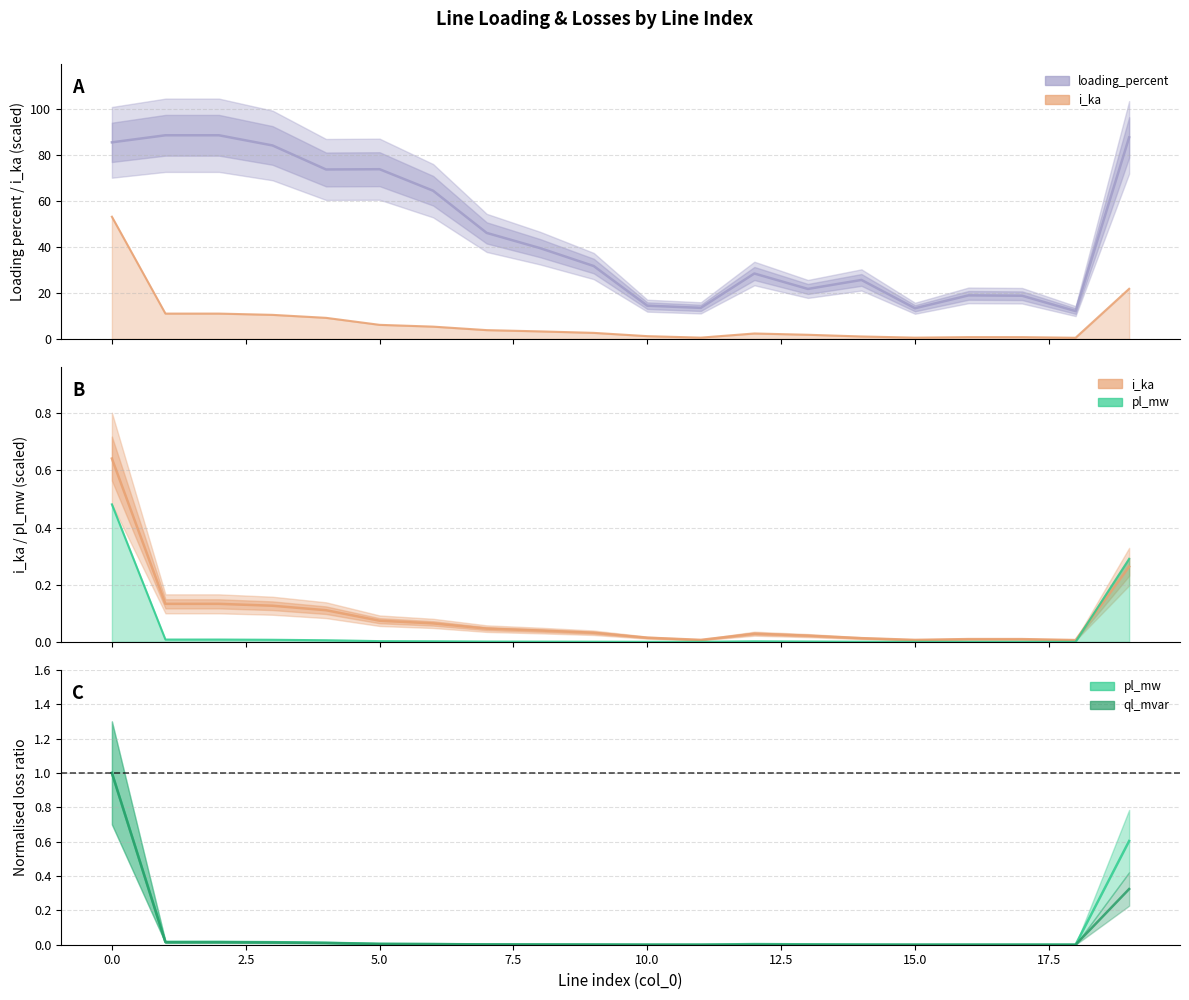

What is the sum of all loading_percent values?

931.3